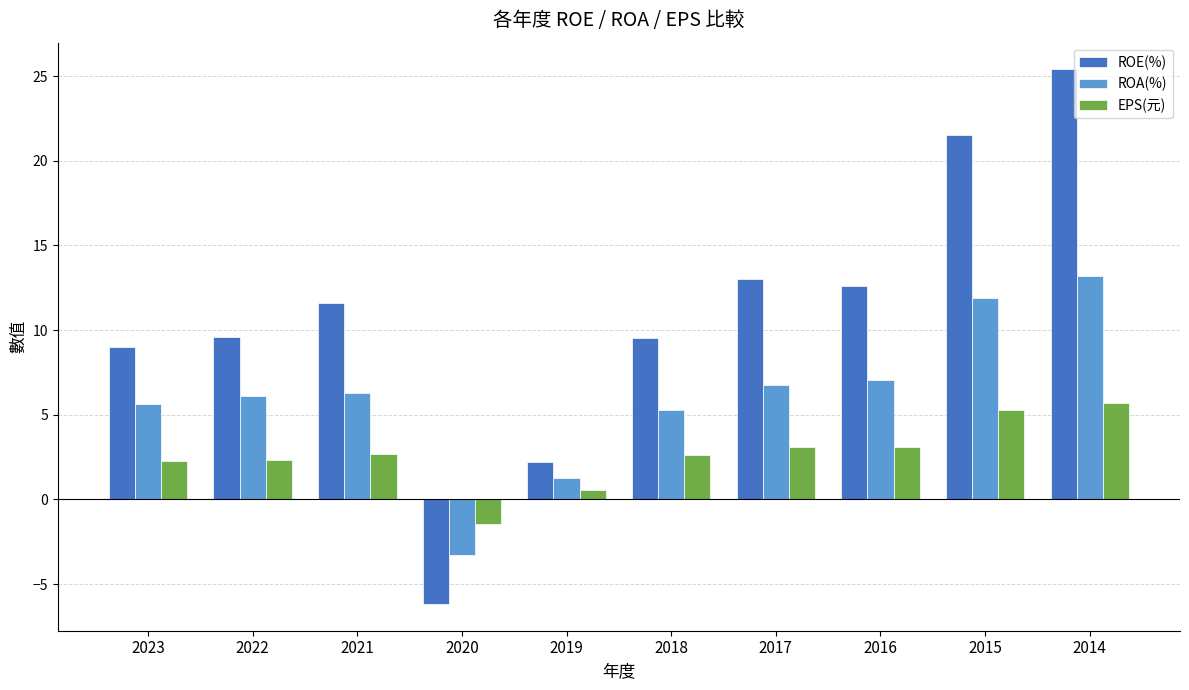

At which label does EPS(元) reach its peak?

2014